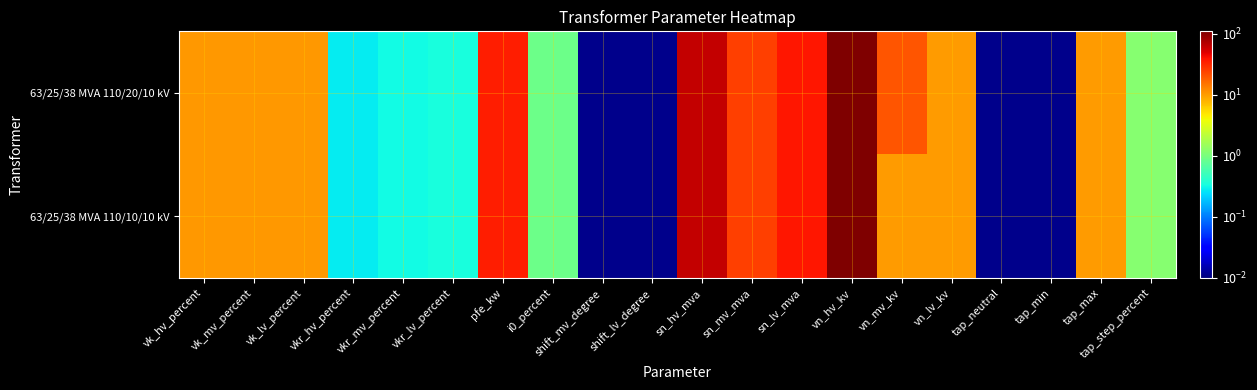

Which series changed the most between vkr_mv_percent and shift_lv_degree?

63/25/38 MVA 110/20/10 kV